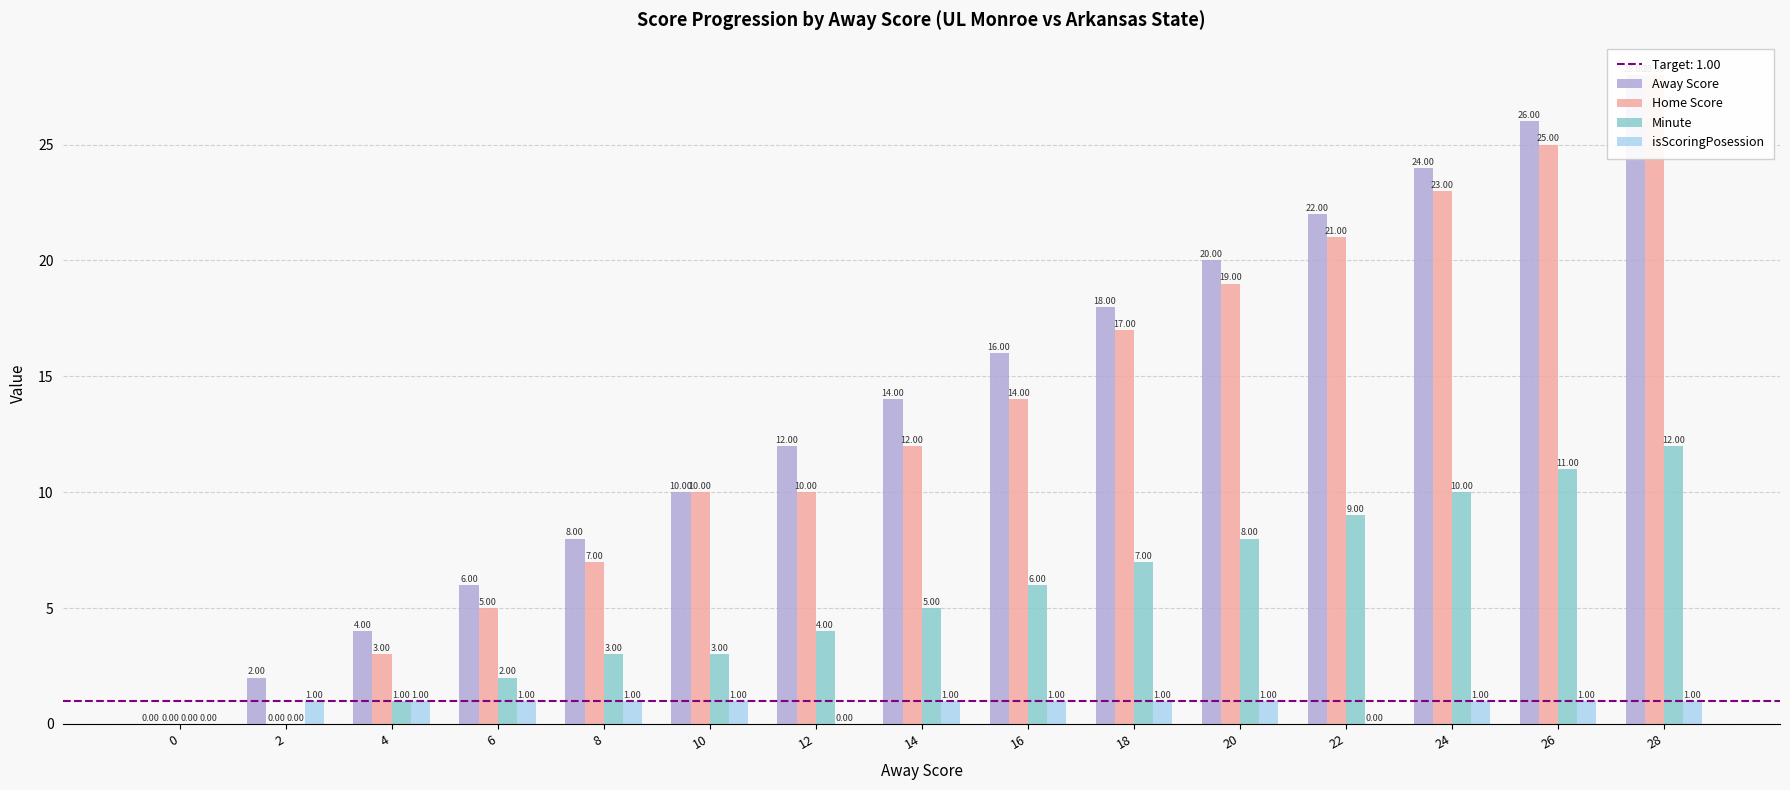

What is the average value of the Minute series?

5